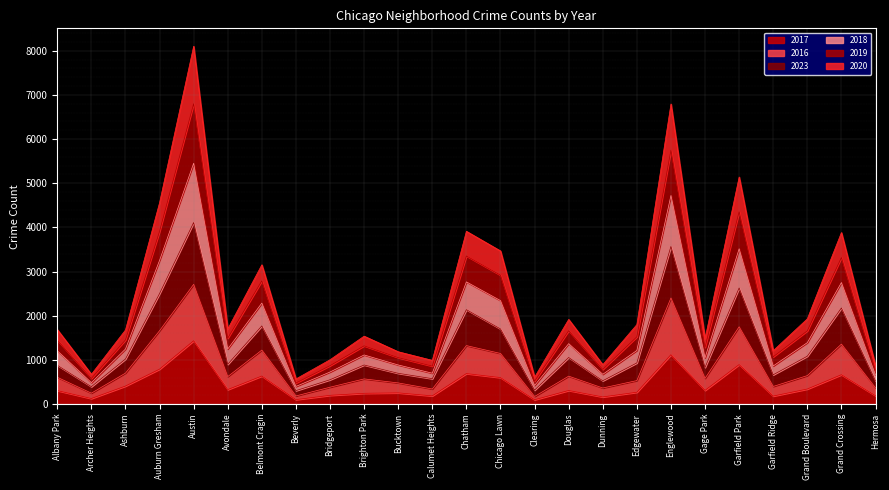

Which category has the lowest value across all series?

Clearing